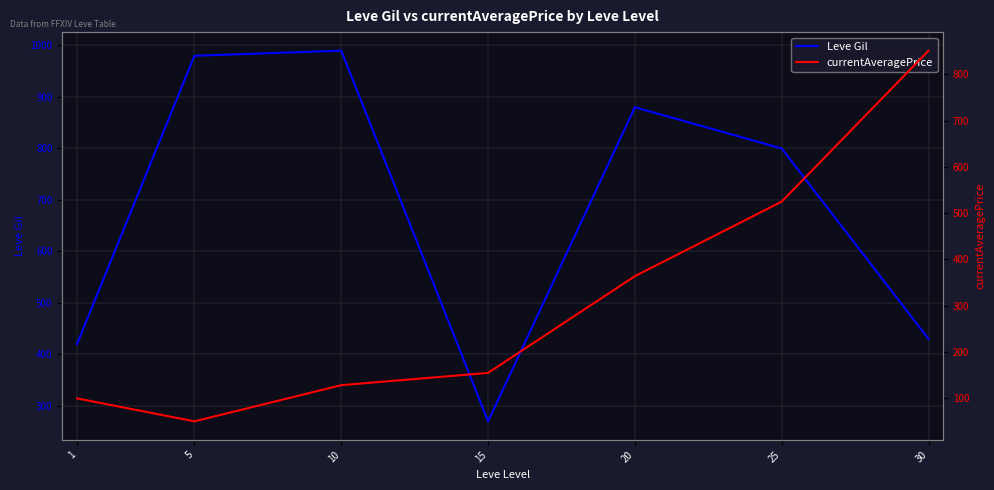

Which series changed the most between 5 and 25?

currentAveragePrice